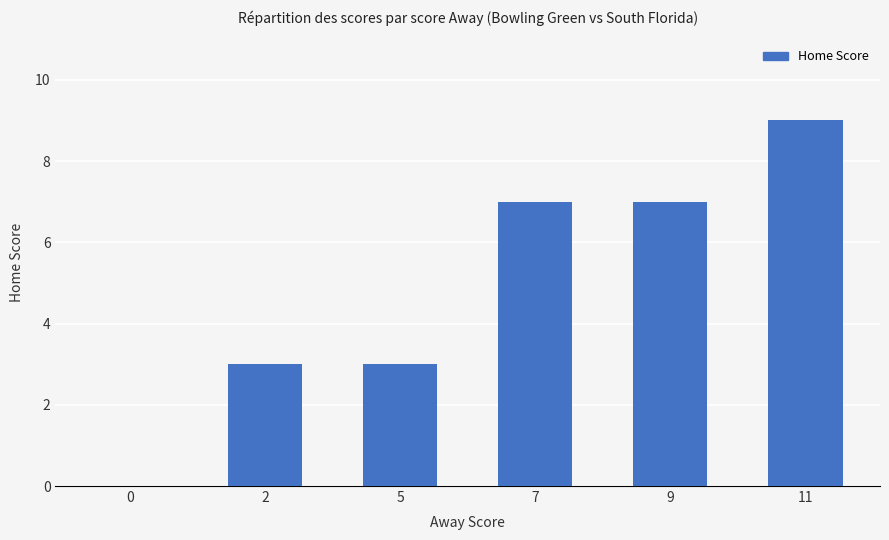

What is the difference between the values at 5 and 7?

4